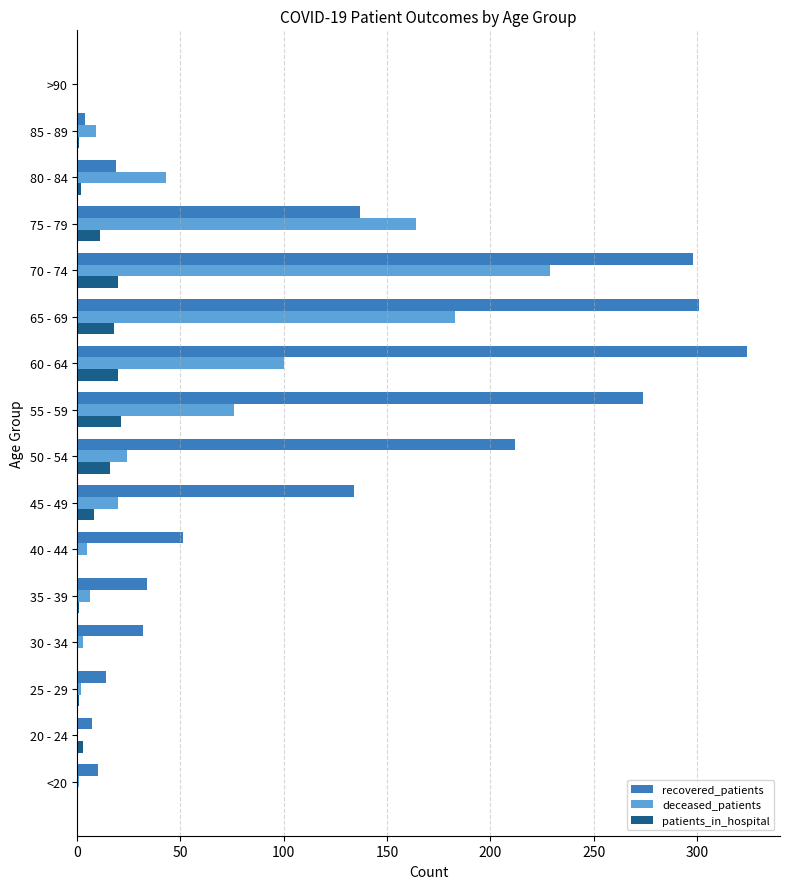

What are all the series names shown in the legend?

recovered_patients, deceased_patients, patients_in_hospital